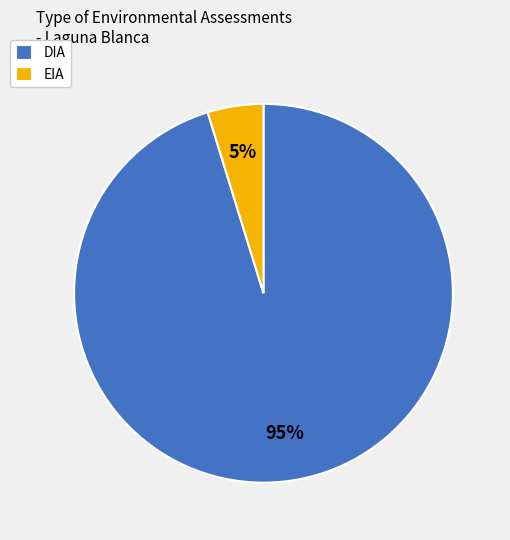

To the nearest percent, what percentage of the pie is EIA?

5%